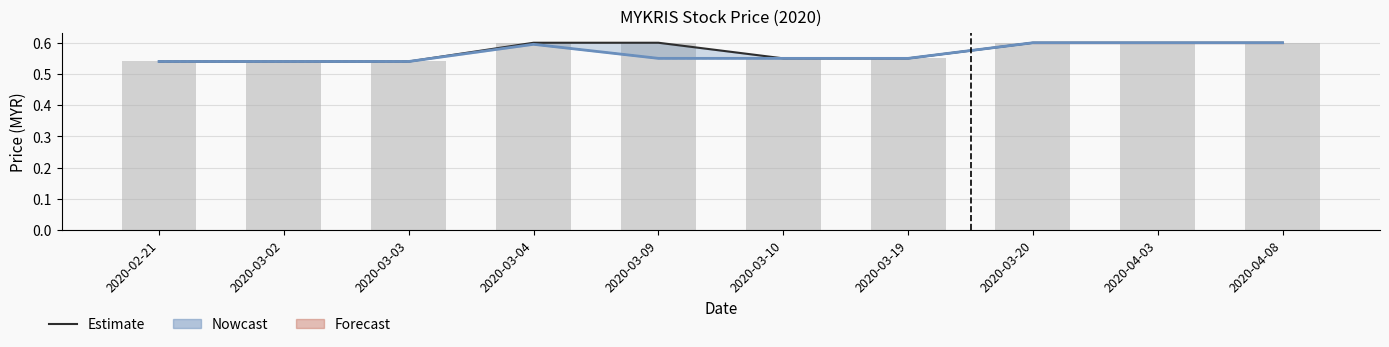

Where is open nearest to the value 0?

2020-02-21